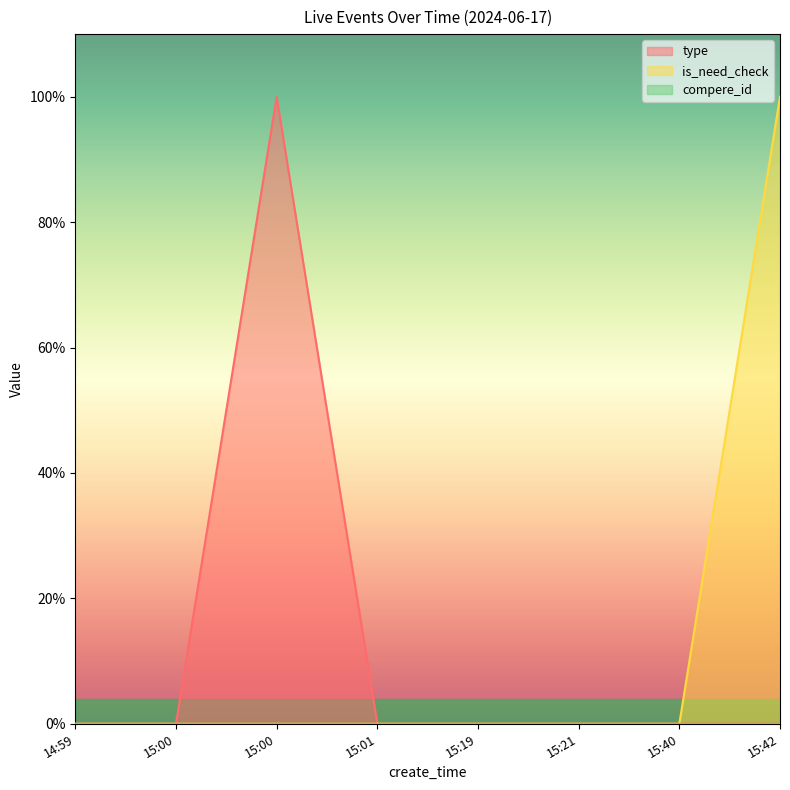

Does the chart have visible grid lines?

No